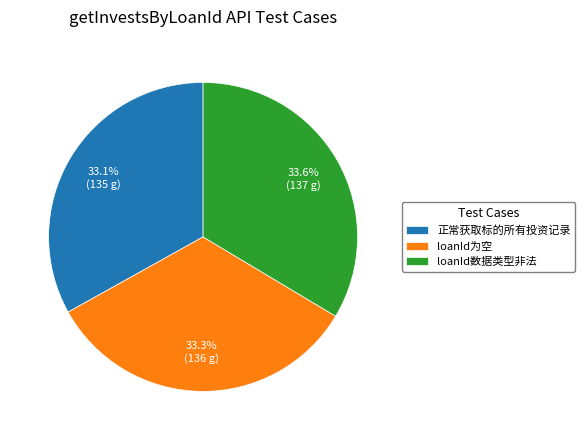

What percentage is the loanId数据类型非法 slice, to the nearest percent?

34%